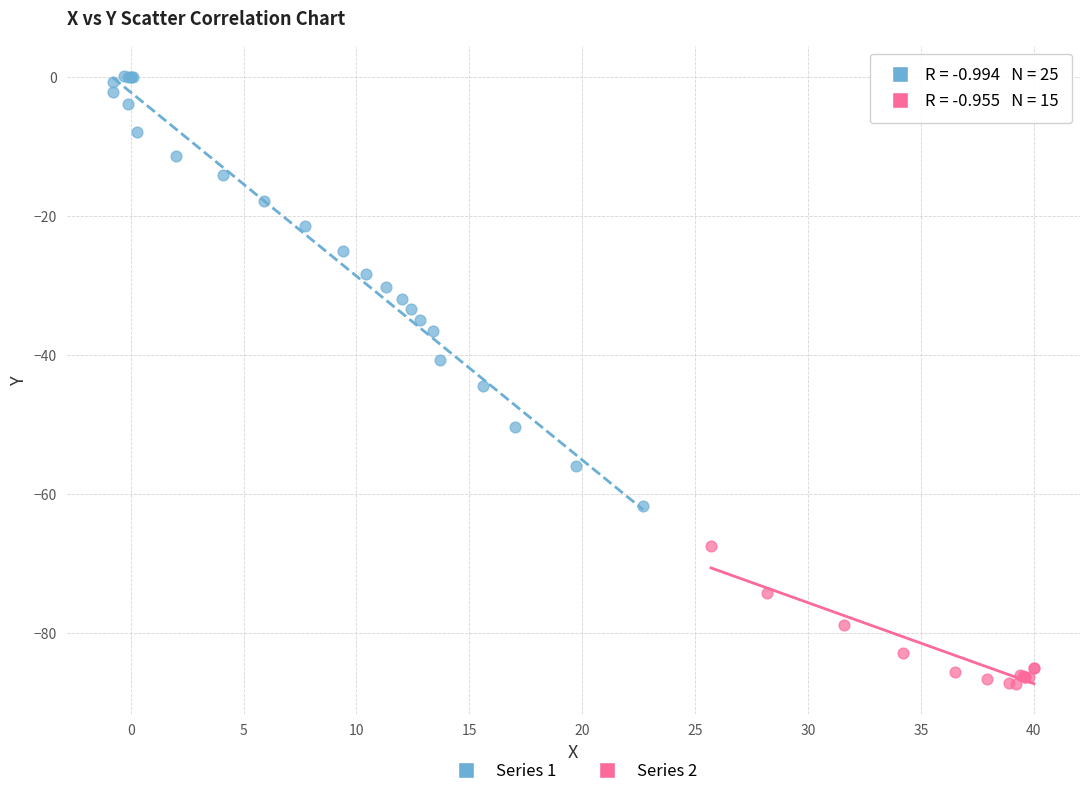

Which series has the largest Y range (max minus min)?

Series 1